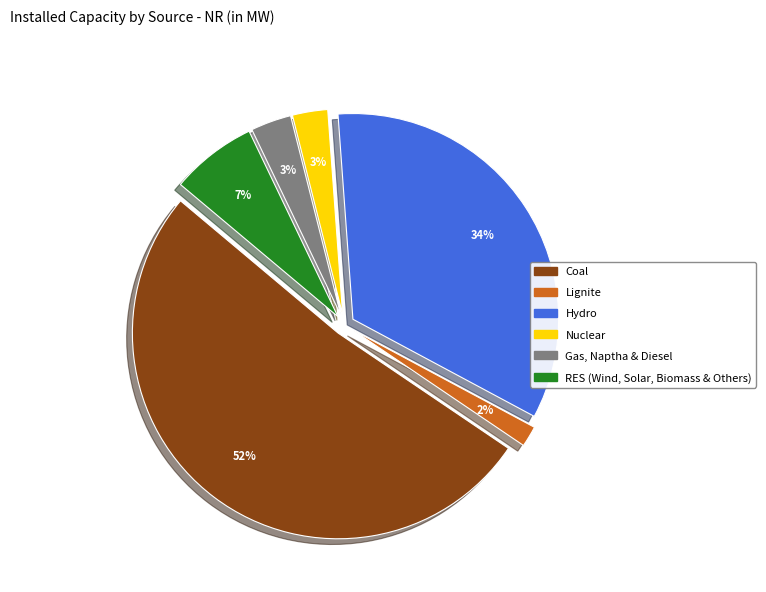

What is the total percentage of RES (Wind, Solar, Biomass & Others) and Nuclear?

9.5%